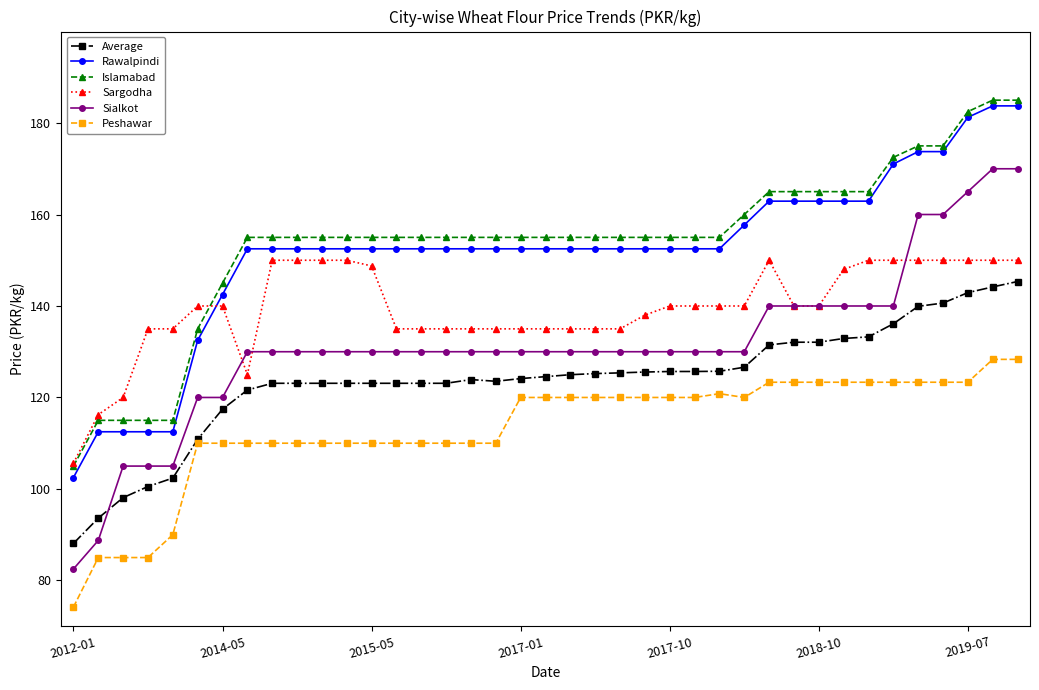

Which series has the largest range (max minus min)?

Sialkot